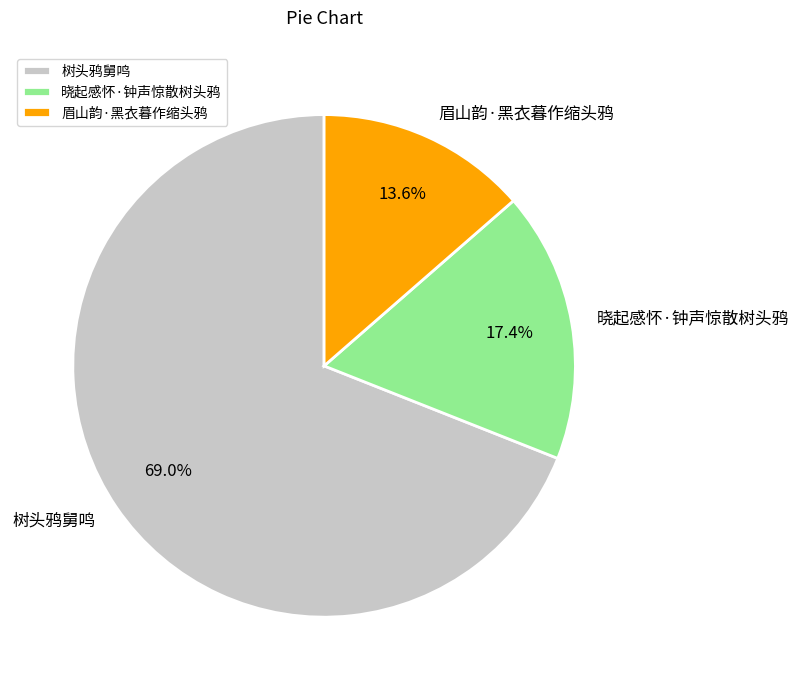

To the nearest percent, what is the combined percentage of 树头鸦舅鸣 and 晓起感怀·钟声惊散树头鸦?

86%